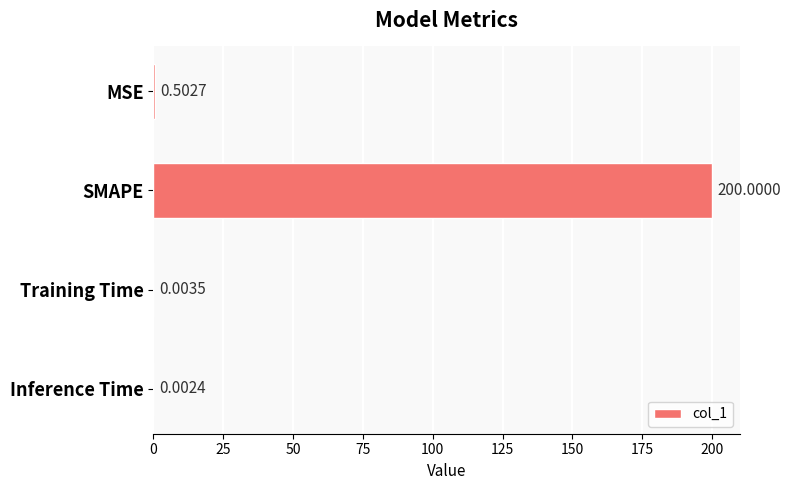

What is the change in value from MSE to Training Time?

-0.5